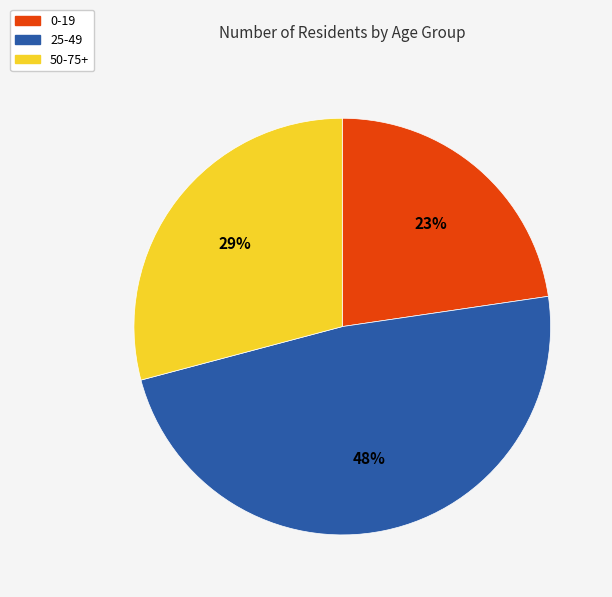

Count the number of slices in the pie.

3